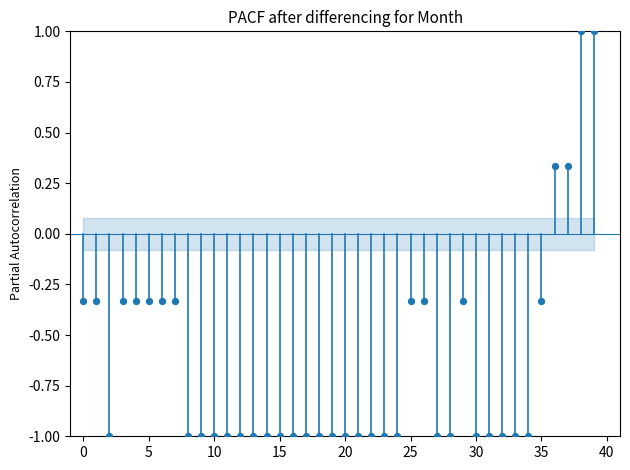

What is the range of Y values (max minus min)?

2.0